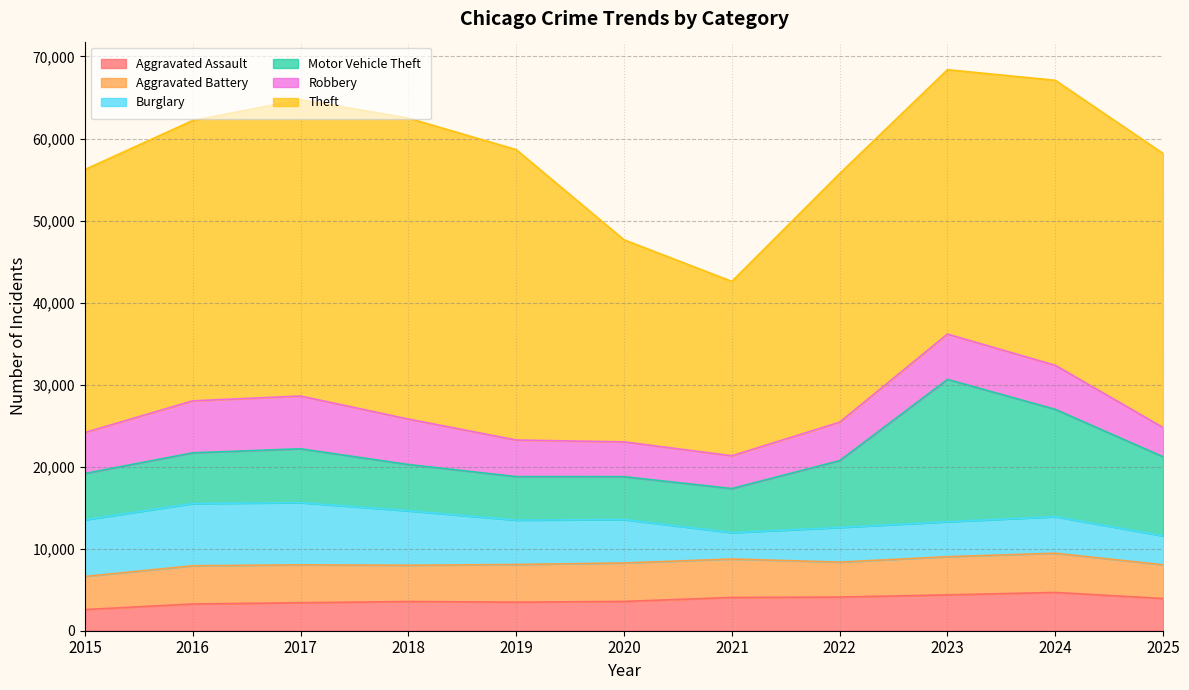

What is the smallest value displayed?

2578